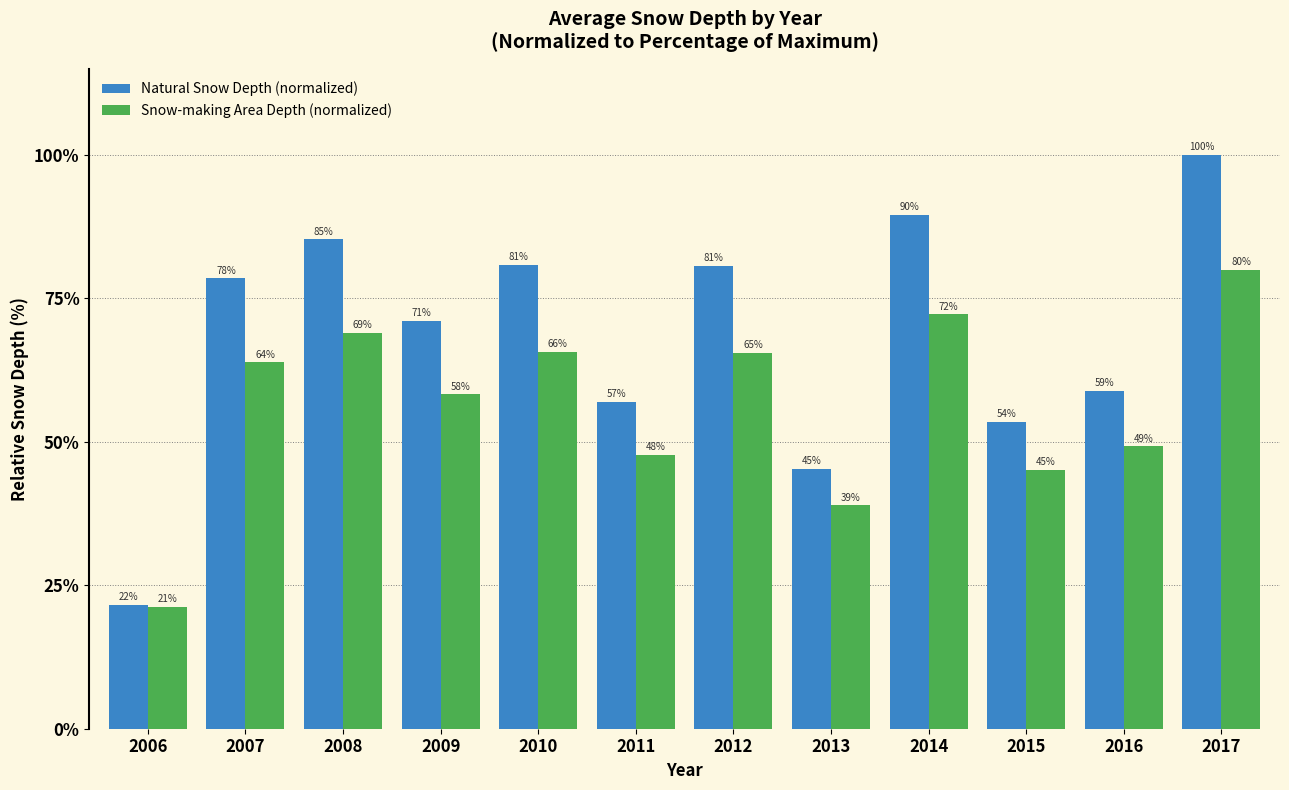

List the labels in order of Snow-making Area Depth (normalized) value, smallest first.

2006, 2013, 2015, 2011, 2016, 2009, 2007, 2012, 2010, 2008, 2014, 2017